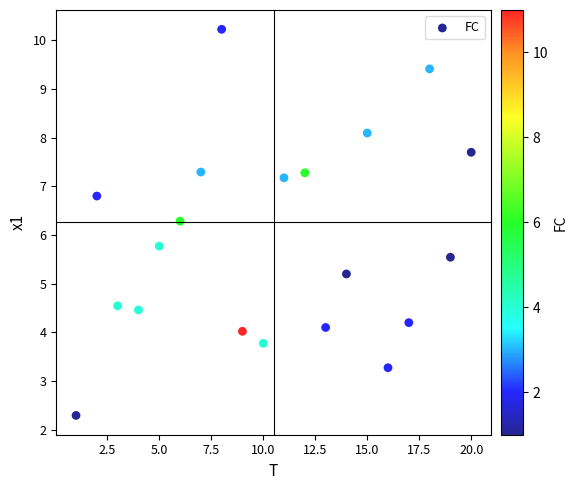

What is the range of X values (max minus min)?

19.0